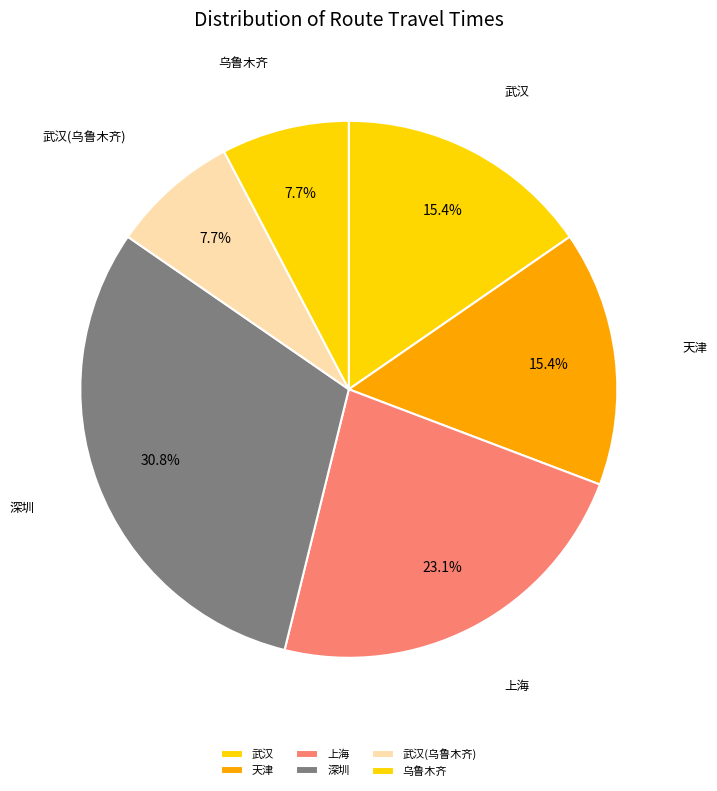

True or false: 天津 accounts for 15% of the total.

True